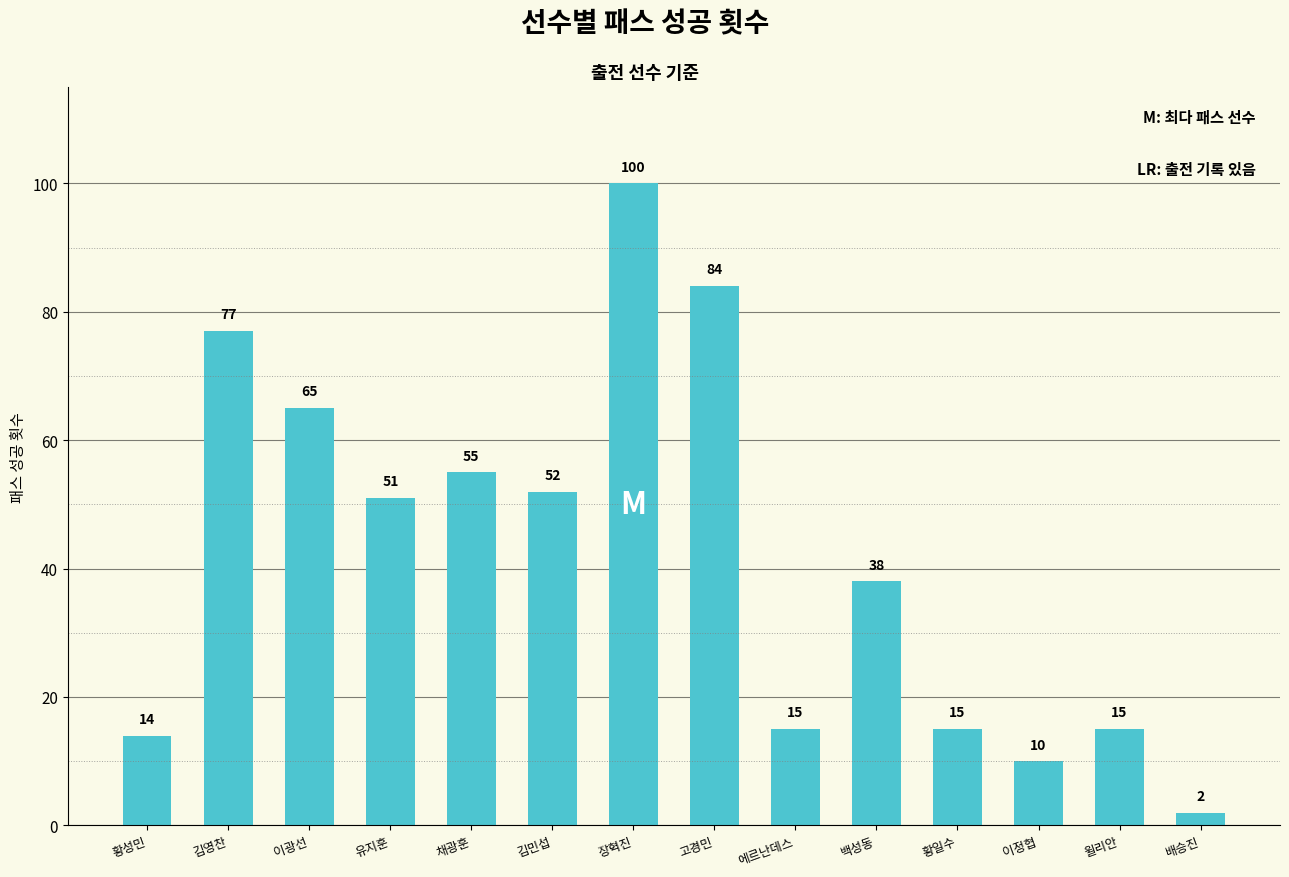

How many data points are less than 51?

7